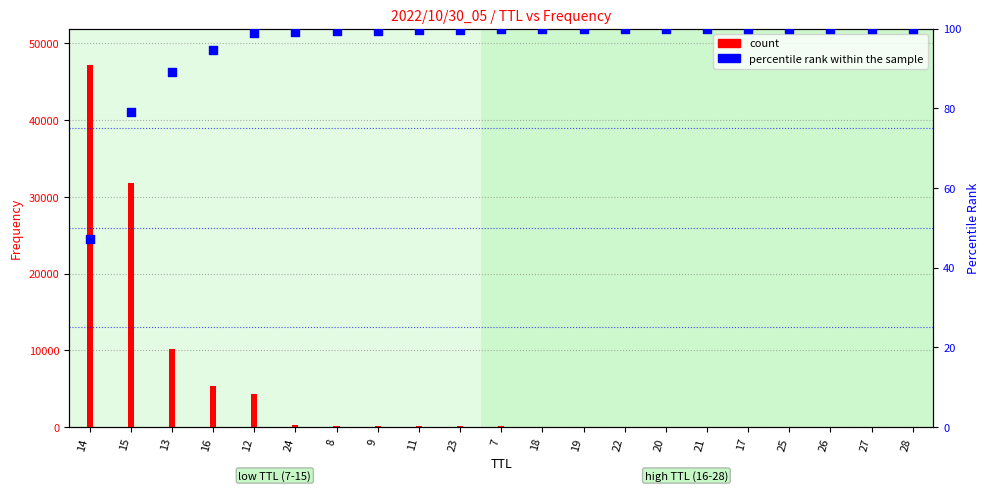

Which series has the largest Y range (max minus min)?

count